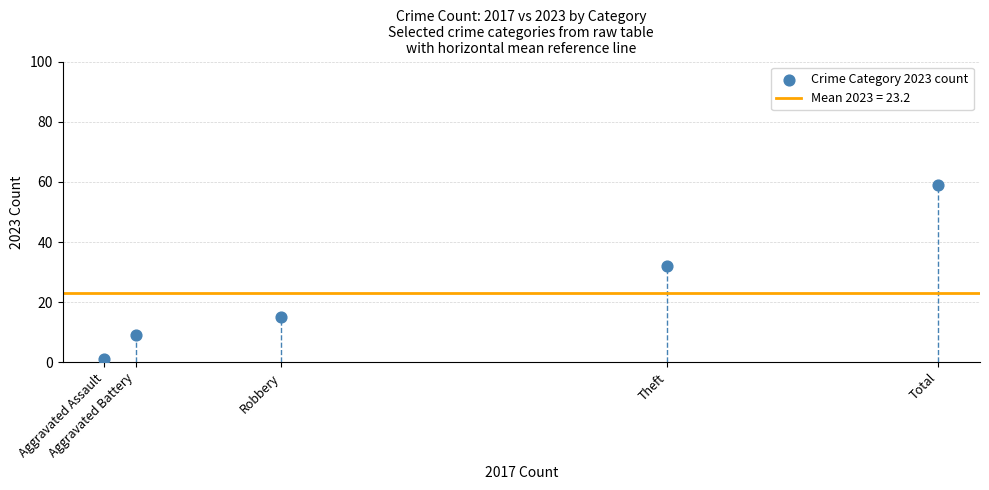

What is the range of X values (max minus min)?

80